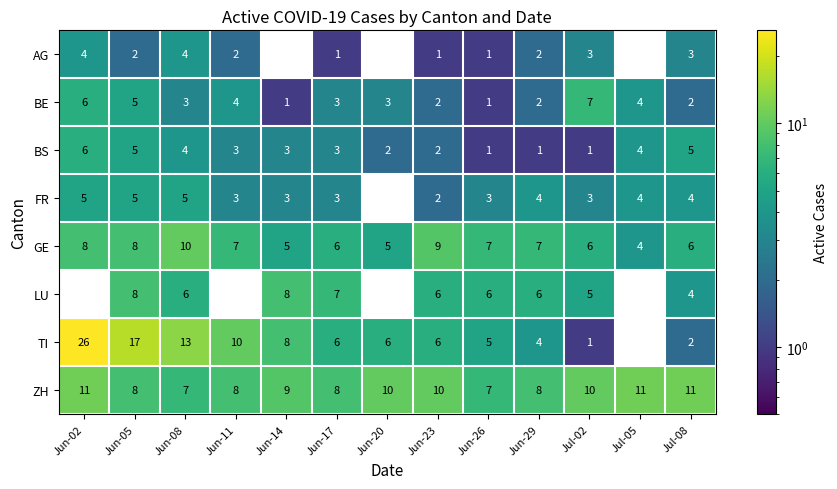

What value does the BE series have at Jul-05?

4